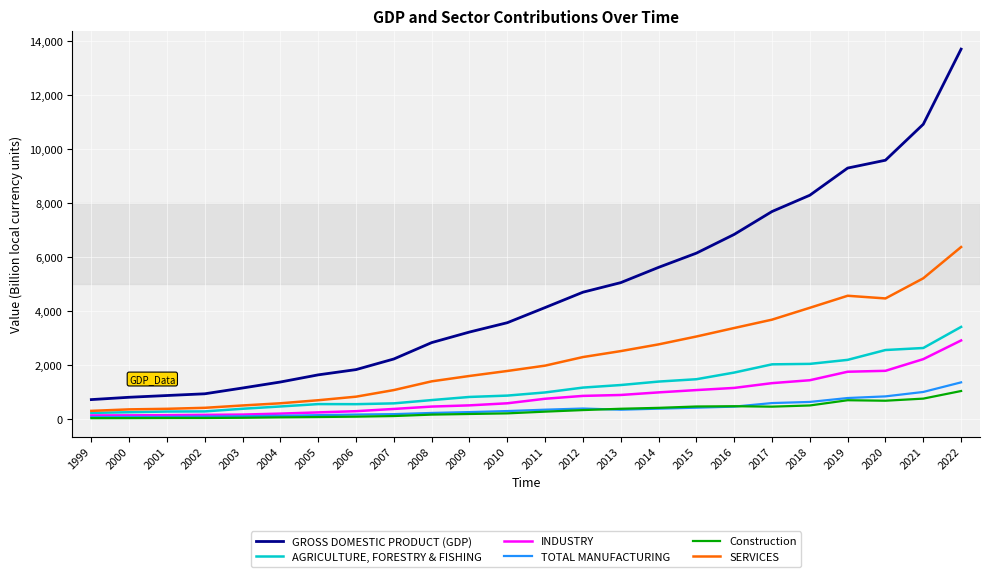

What is the difference between the AGRICULTURE, FORESTRY & FISHING values at 2011 and 2007?

405